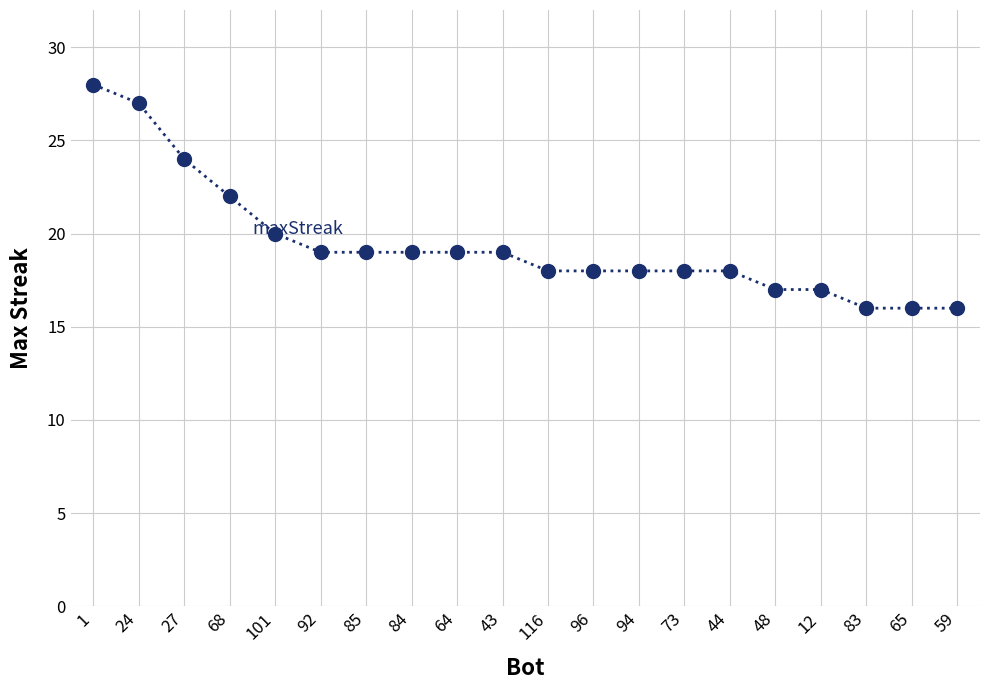

Is it true that the value at 24 is 12?

False